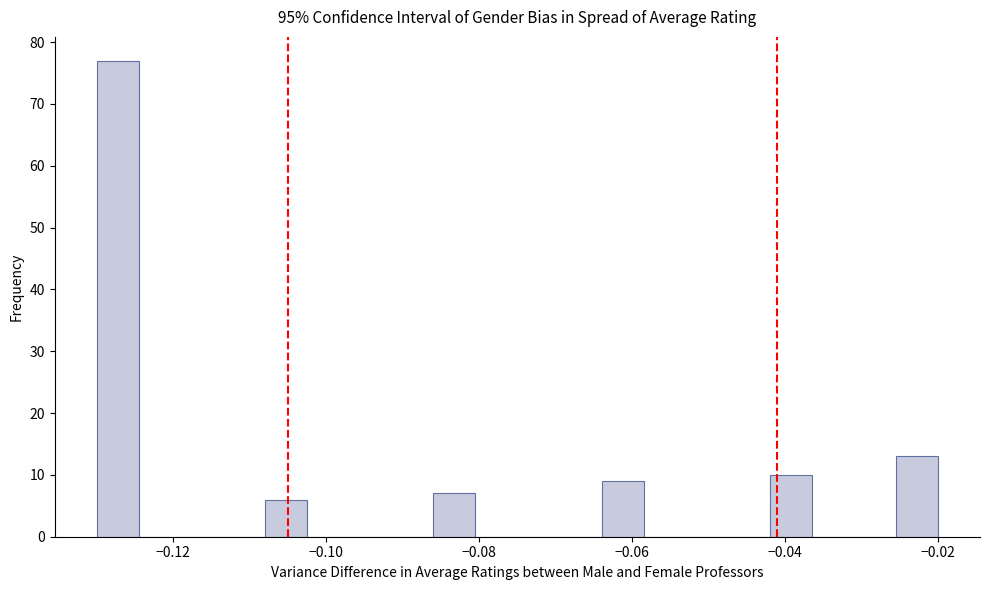

Around what value on the x-axis is the tallest bar? Give the approximate position of its centre, as read against the axis.

-0.128